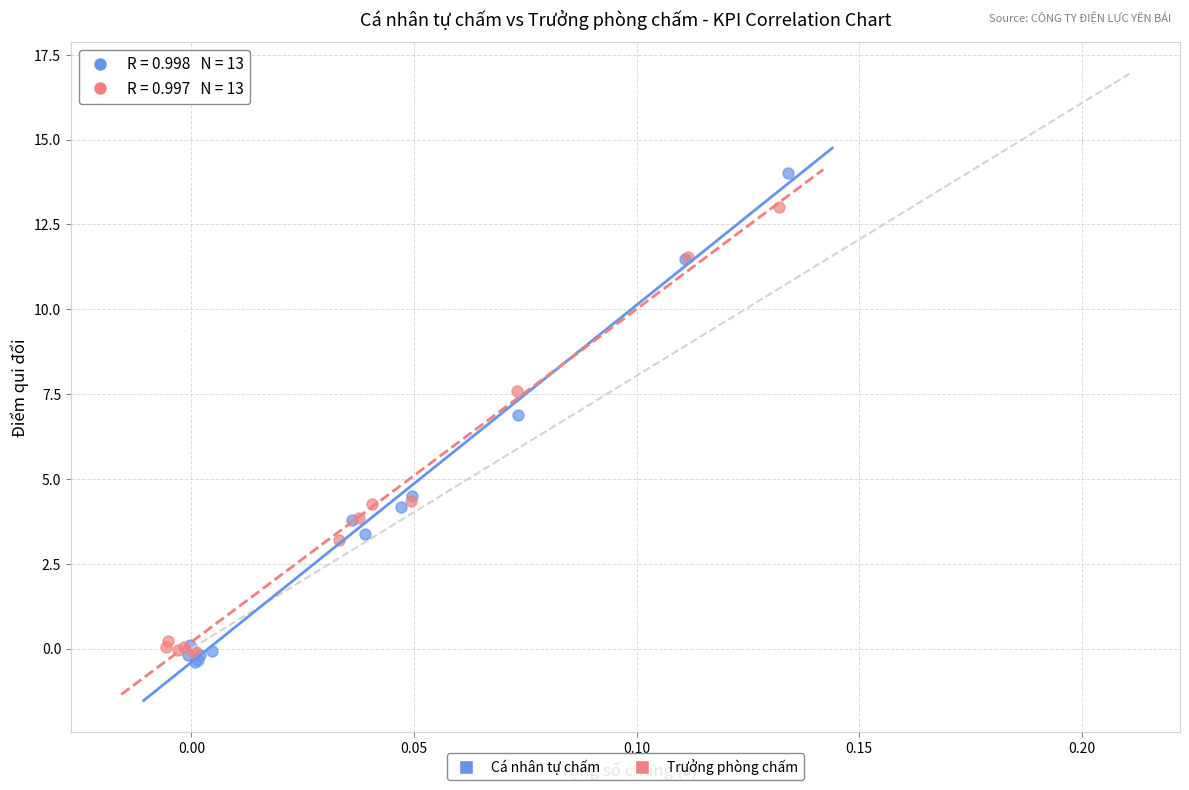

Which series contains the highest Y value?

Cá nhân tự chấm